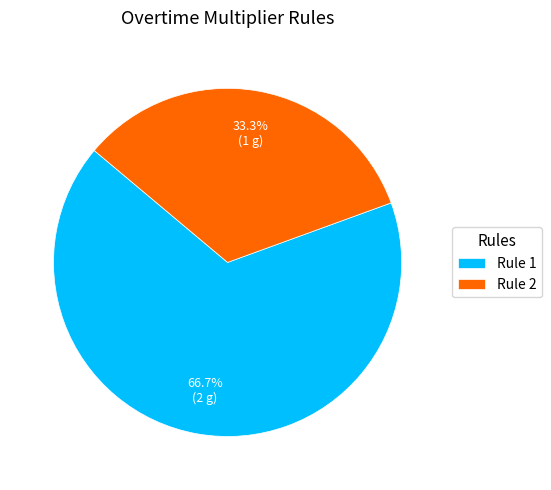

Combined, what portion of the pie is Rule 1 and Rule 2?

100.0%